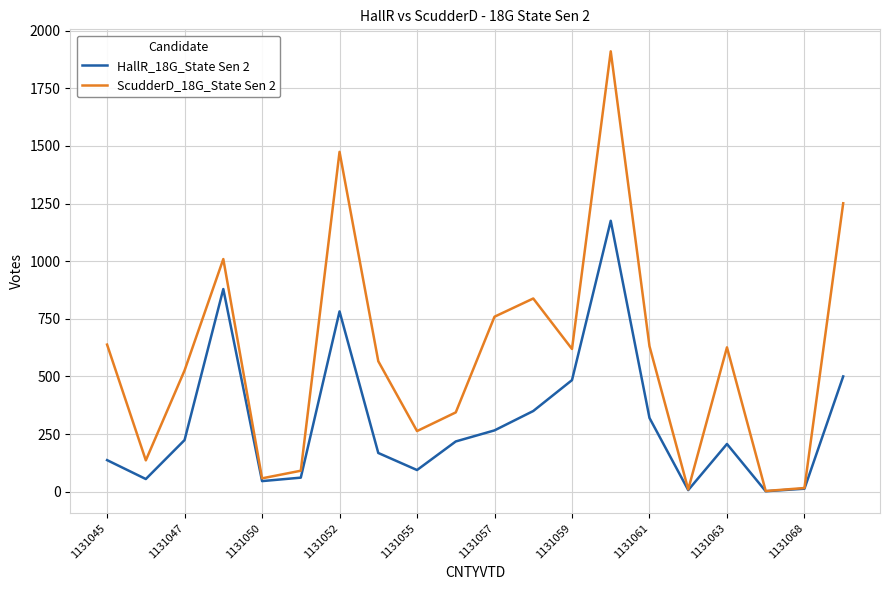

What is the greatest value displayed?

1910